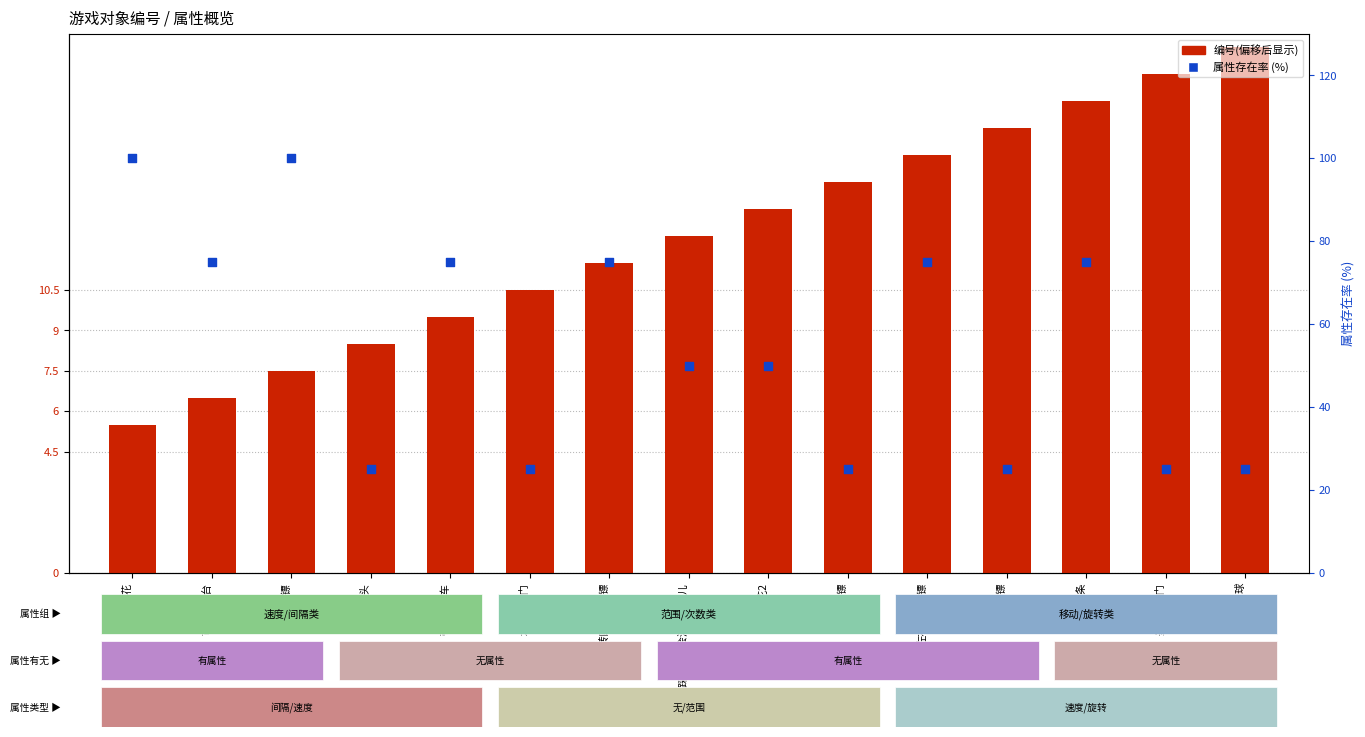

What is the total value across all series at 旋转荆条?

92.5